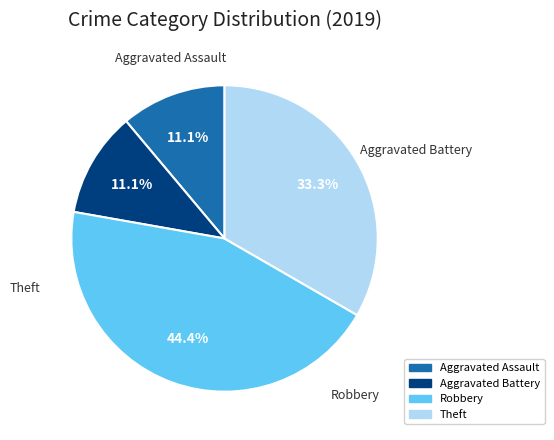

To the nearest percent, what is the difference between the Aggravated Assault and Theft slice percentages?

22%